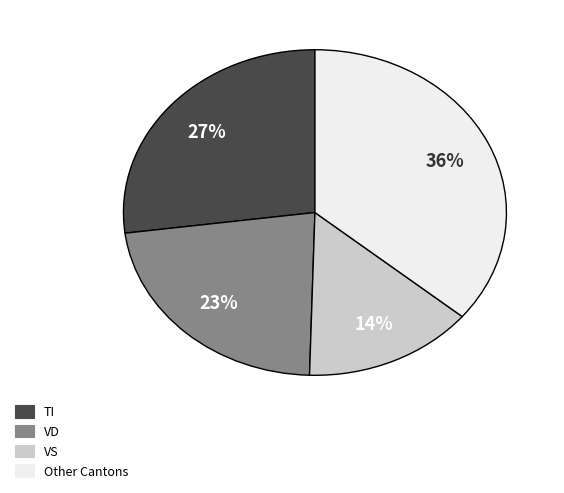

Count the number of slices in the pie.

4